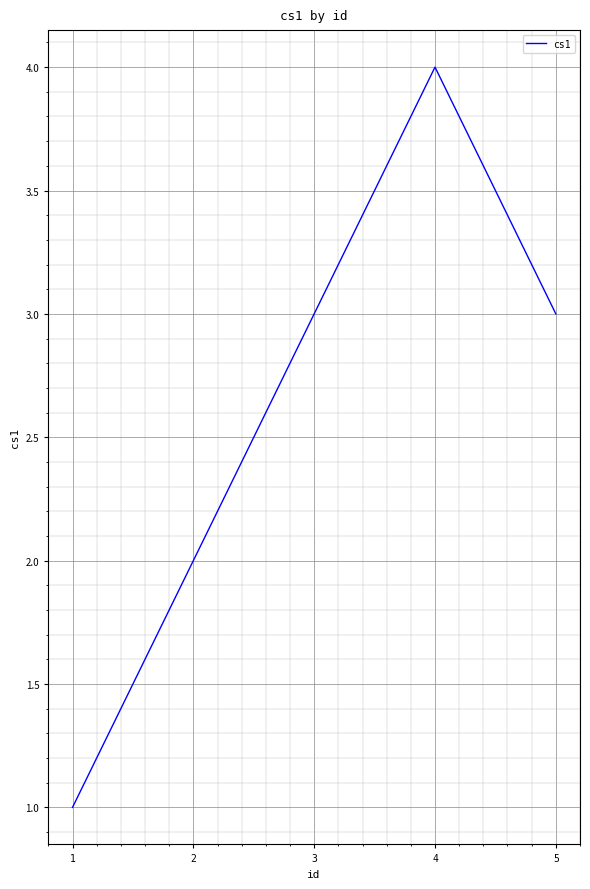

What is the maximum value shown in the chart?

4